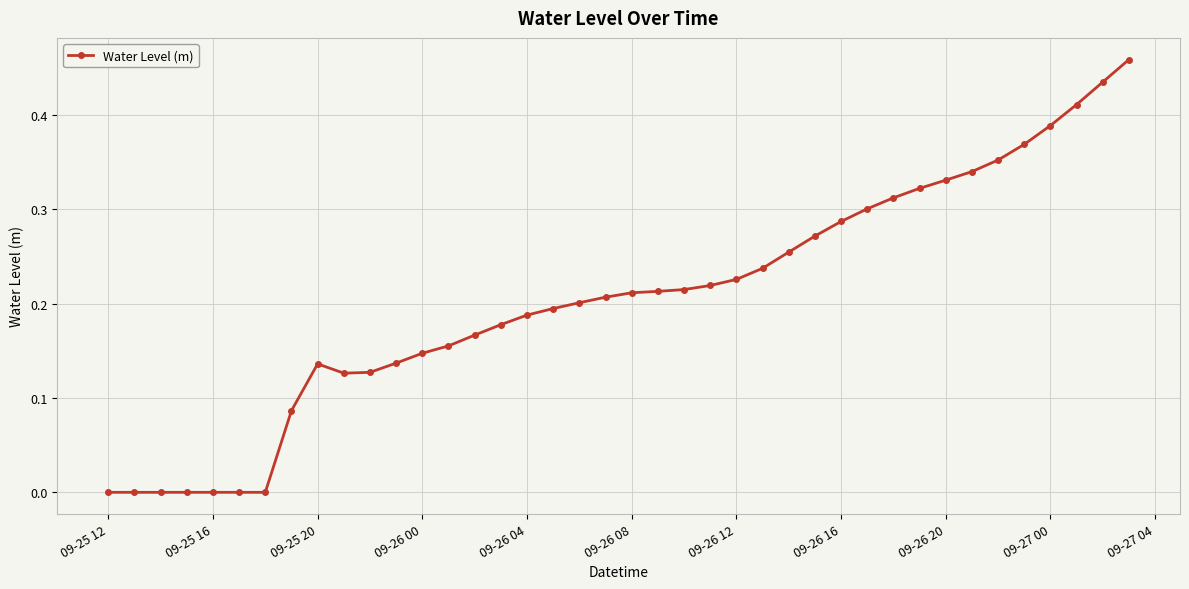

What is the sum of all values?

8.2